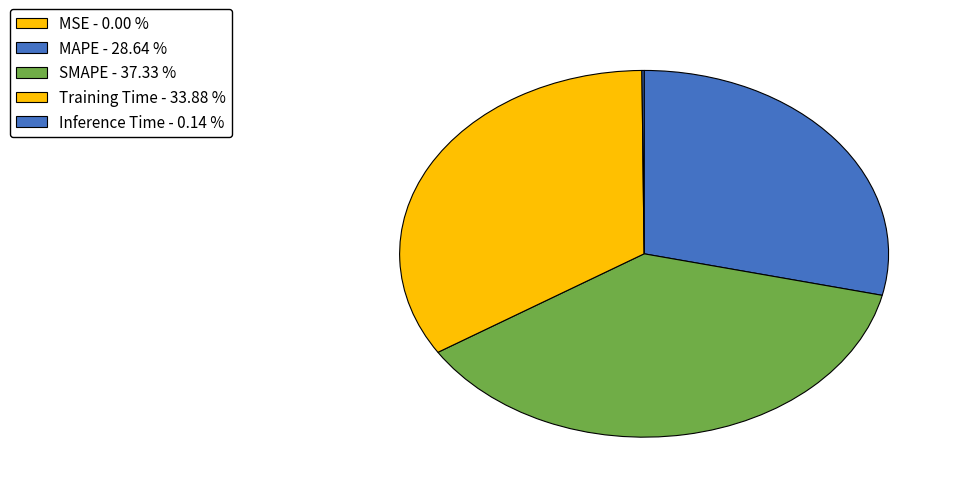

Between Training Time and Inference Time, which is larger?

Training Time